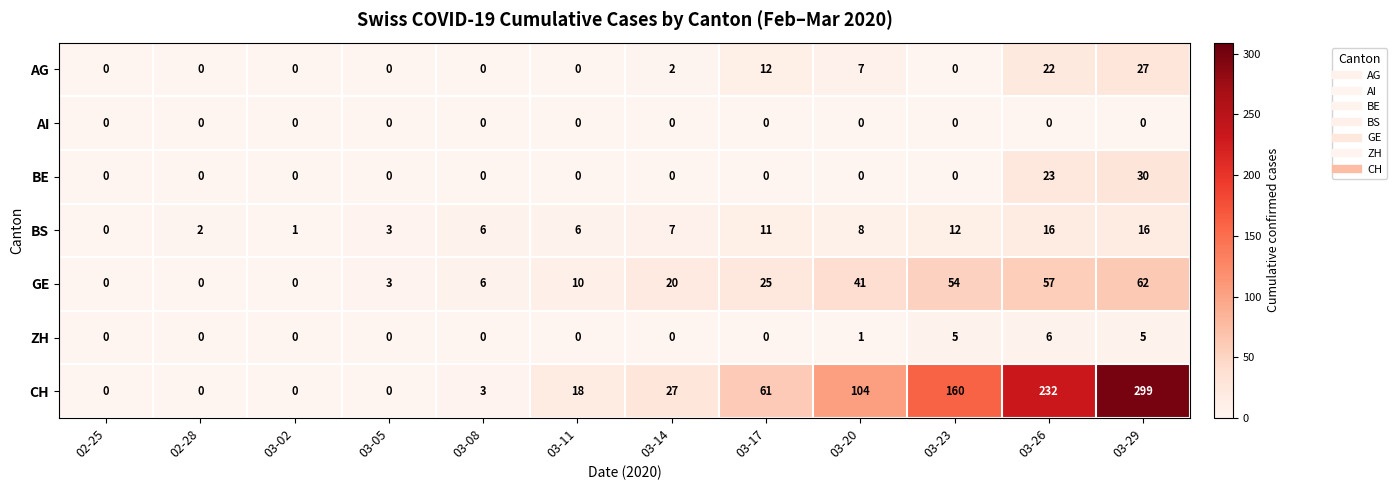

Rank the series by their maximum value, from highest to lowest.

CH, GE, BE, AG, BS, ZH, AI